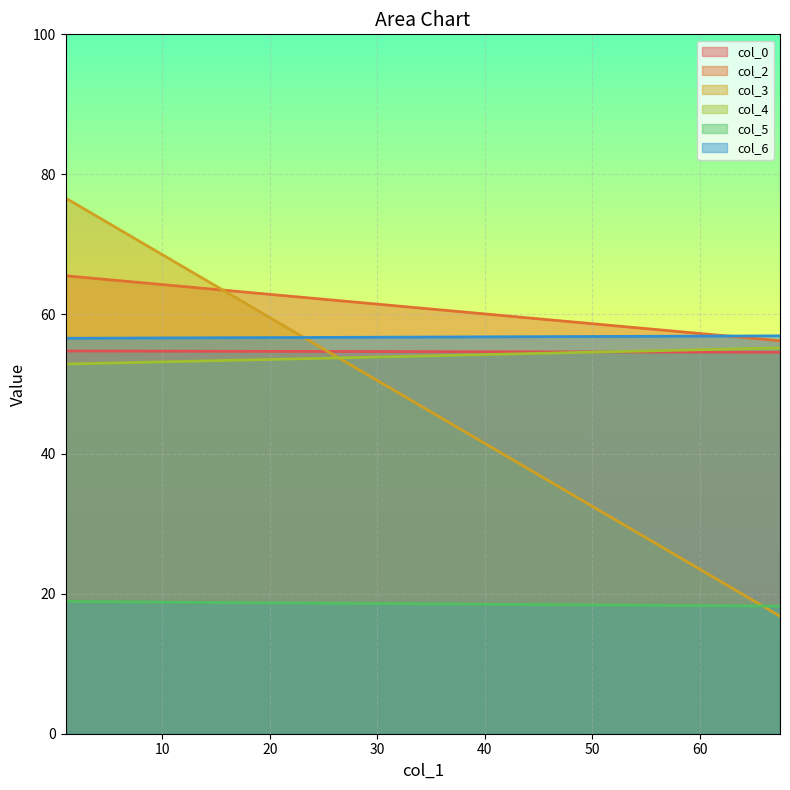

What is the label of the 1st point from the right?

67.484375